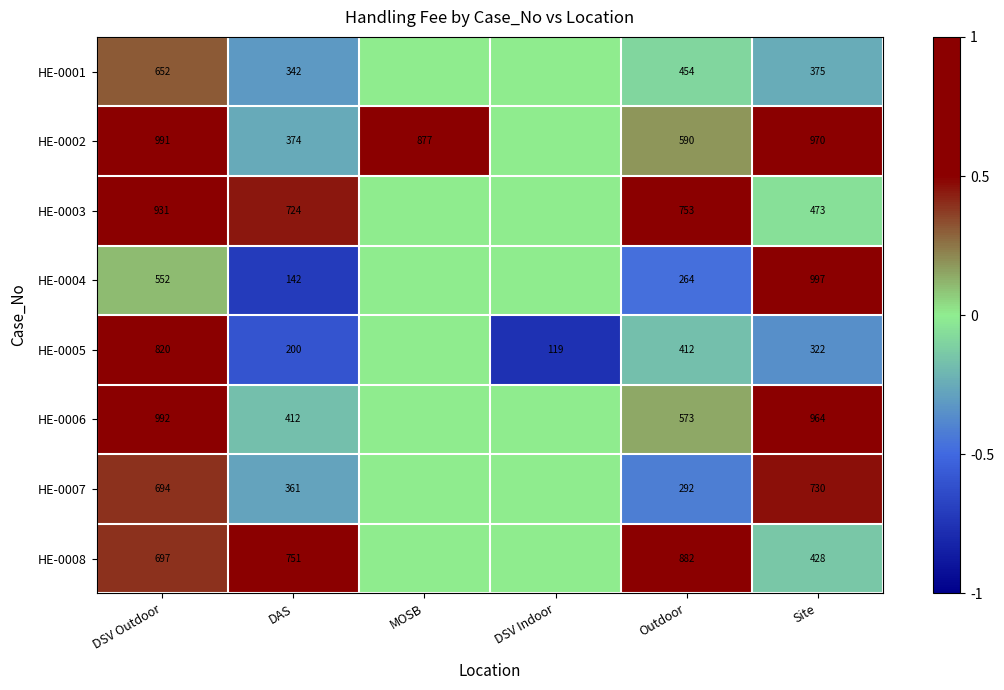

At how many categories does at least one series exceed 0?

5